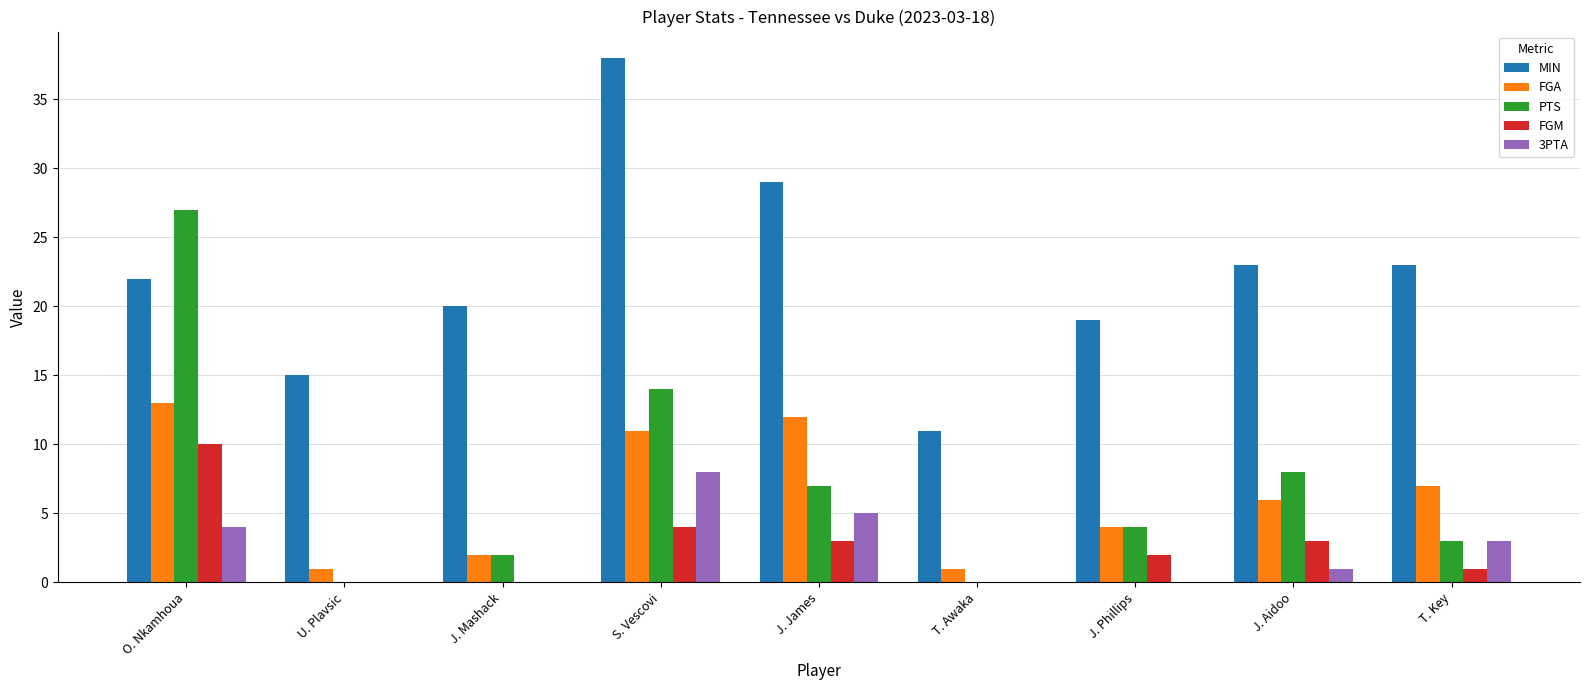

Are the bars grouped side by side (vs. stacked)?

Yes